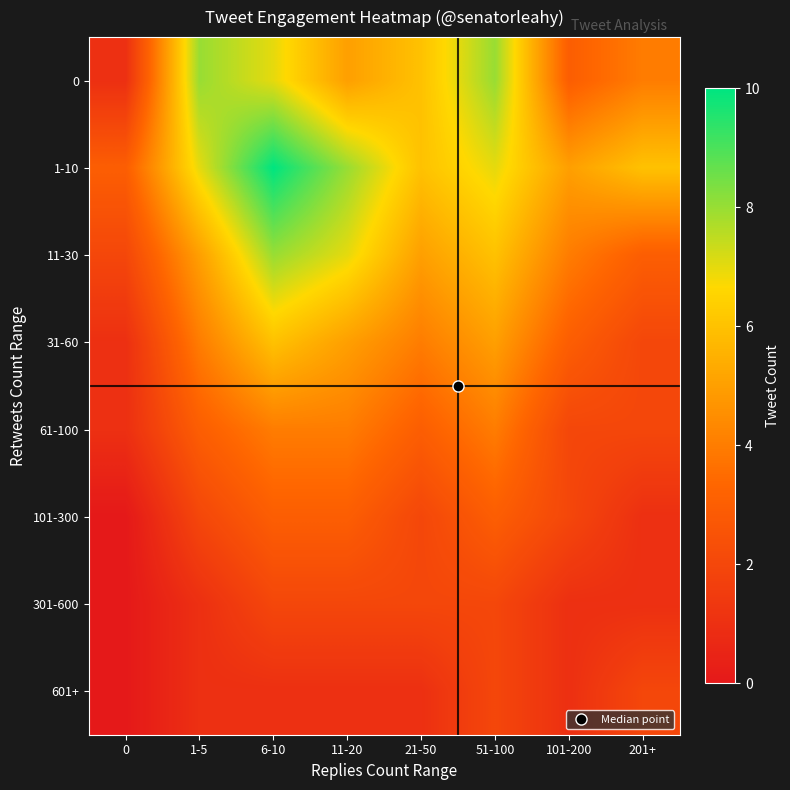

Count the number of data series in this chart.

8